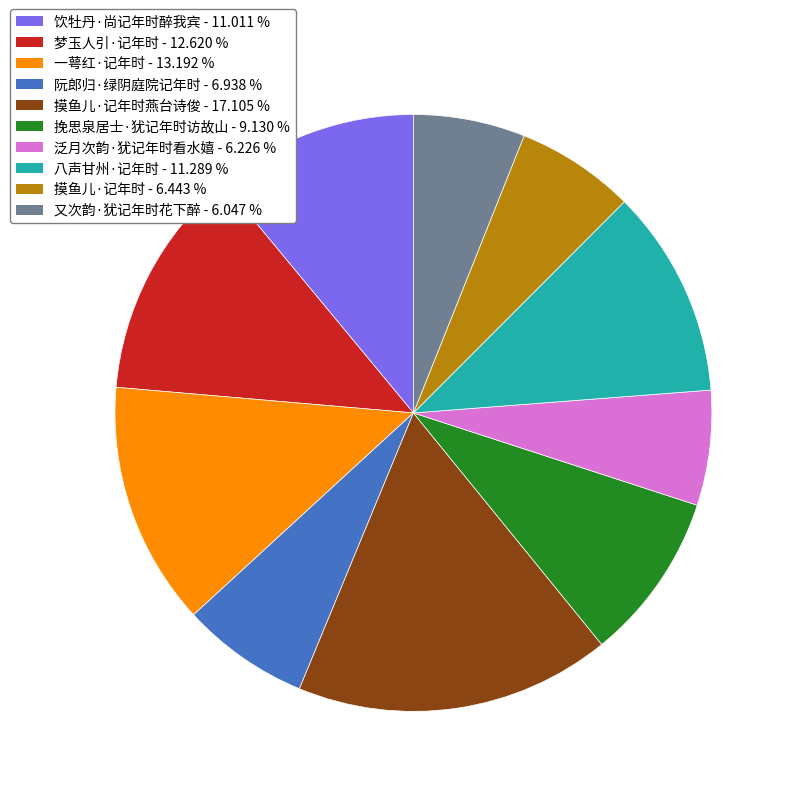

Does any single category account for the majority?

No